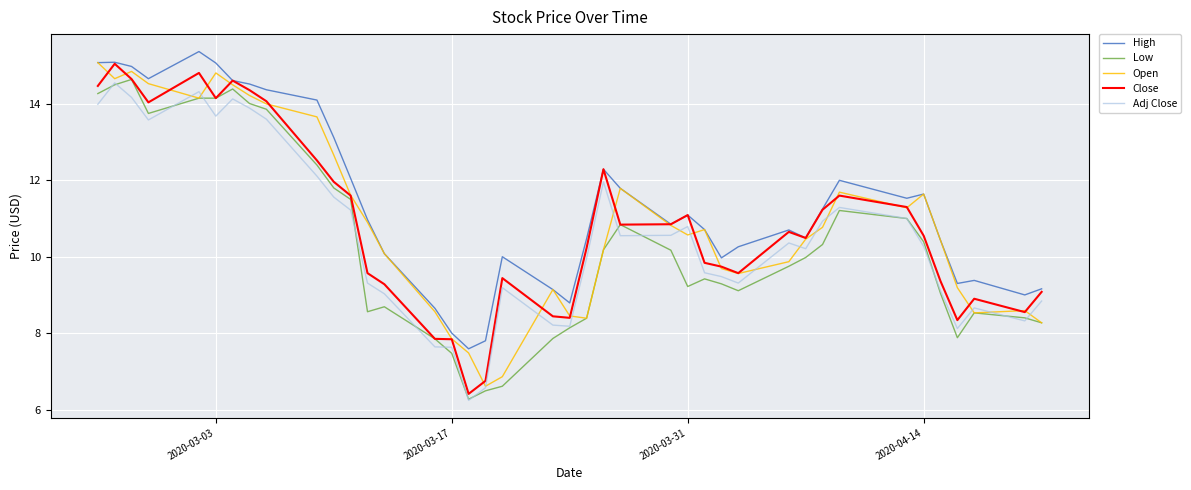

What is the maximum value for High?

15.4